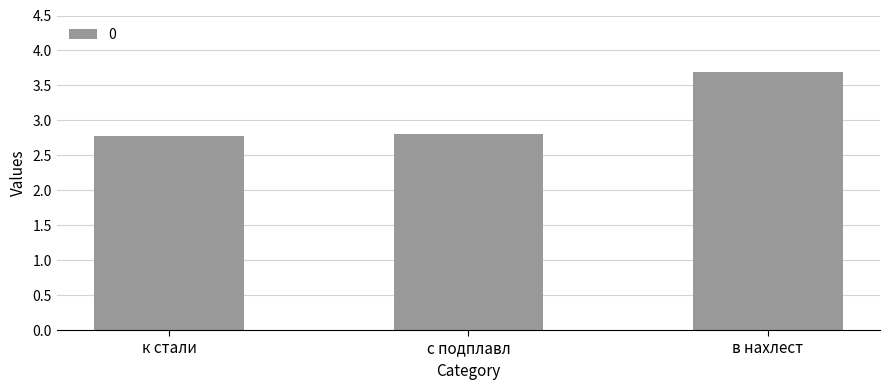

What is the label of the 1st bar from the right?

в нахлест